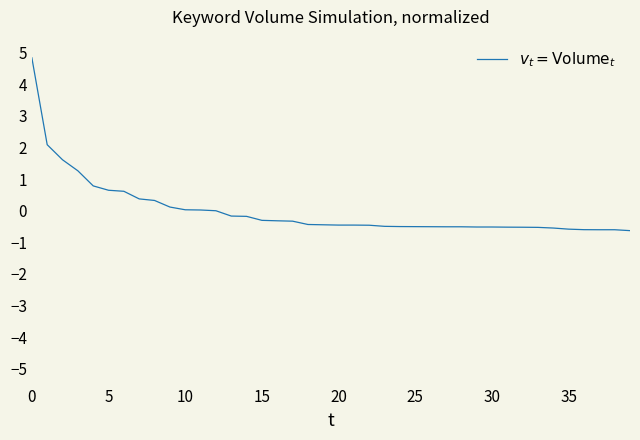

What is the smallest value displayed?

-0.6